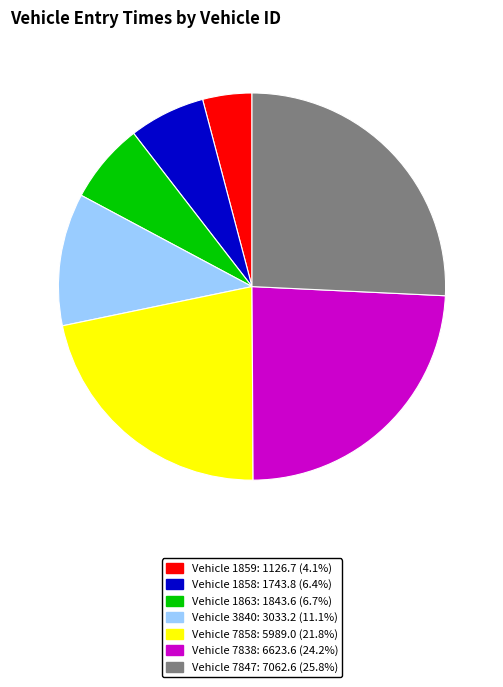

Is there any slice that represents more than half of the pie?

No